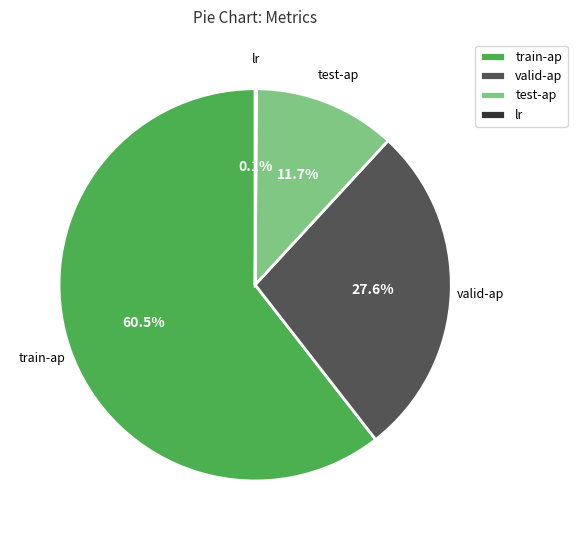

Which slice is the largest?

train-ap